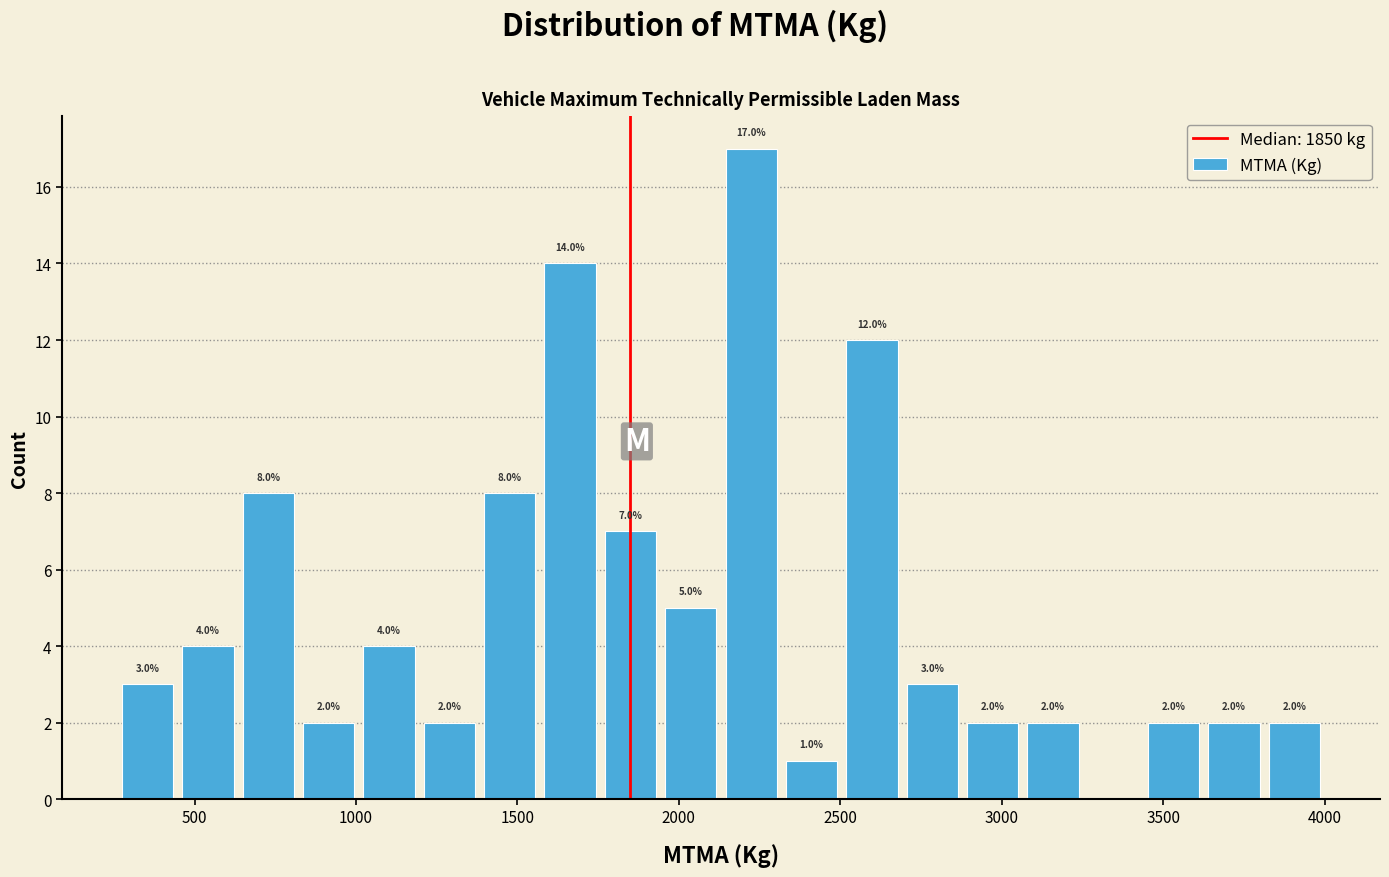

Read against the x-axis, roughly where is the centre of the tallest bar?

2200